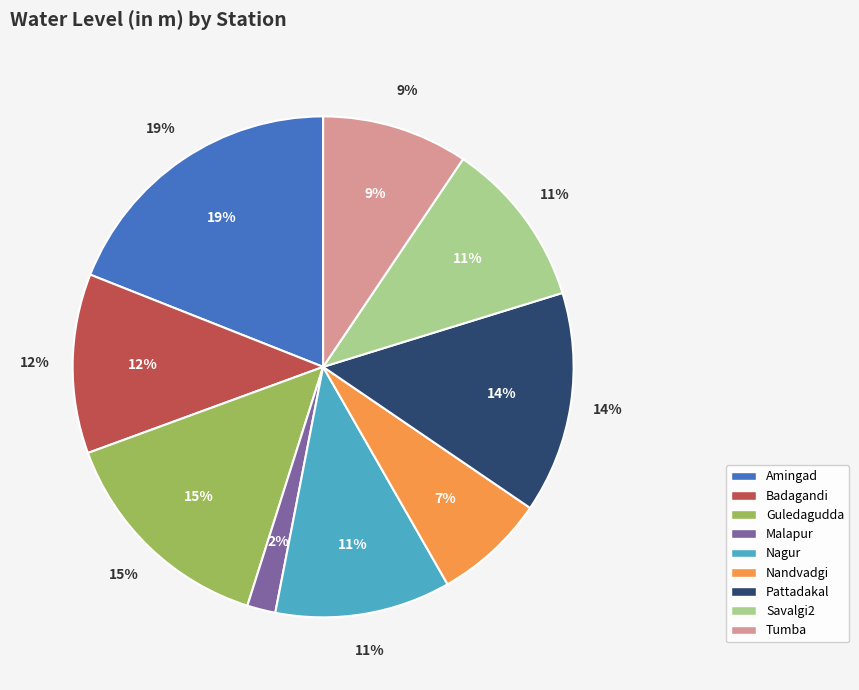

What percentage is the Nagur slice, to the nearest percent?

11%